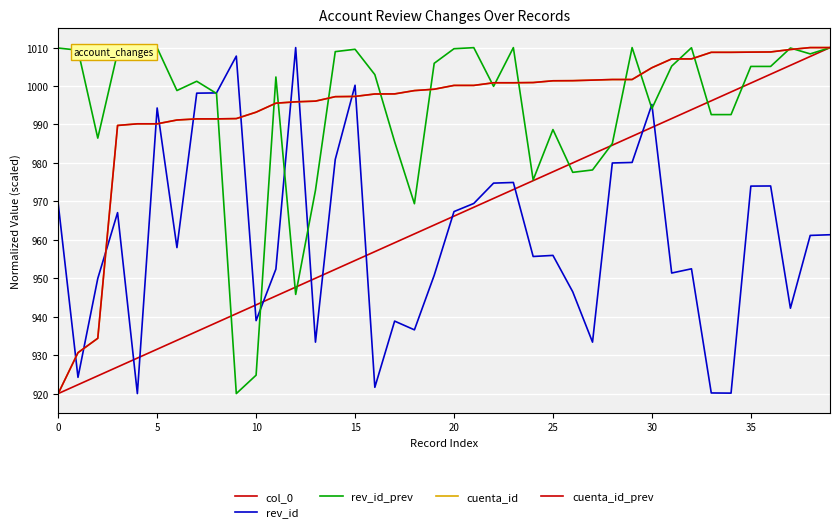

Is this an area chart (filled region under the line)?

No